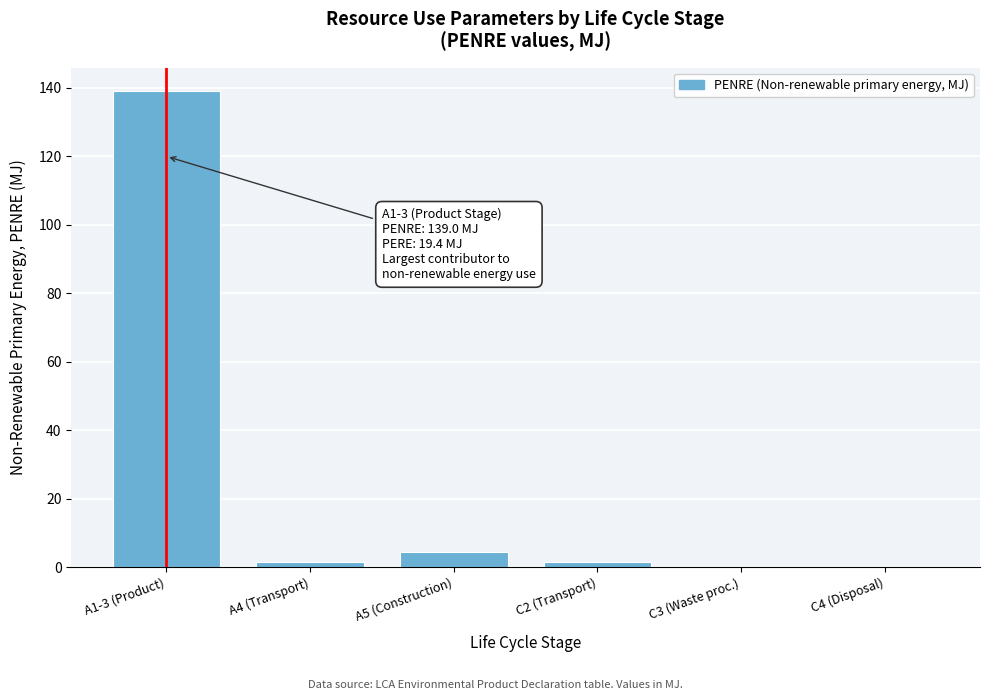

At which category does the chart reach its peak across all series?

A1-3 (Product)